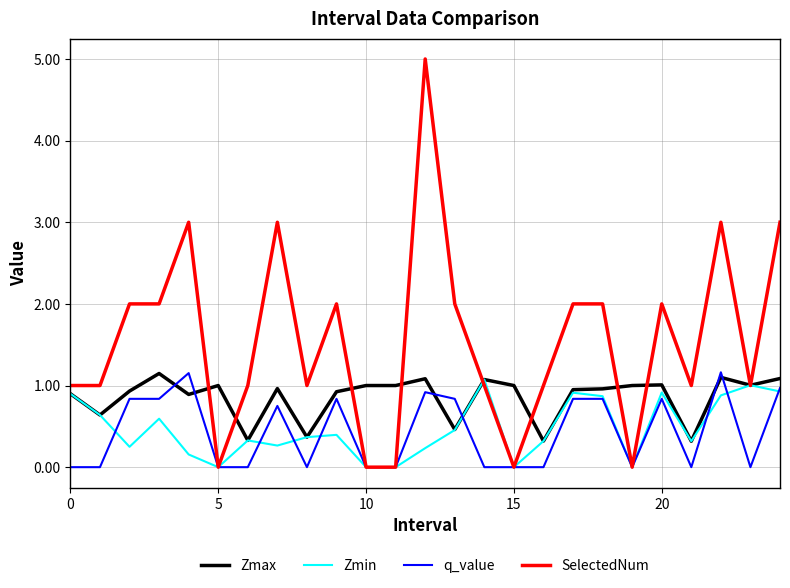

Which series has the largest range (max minus min)?

SelectedNum